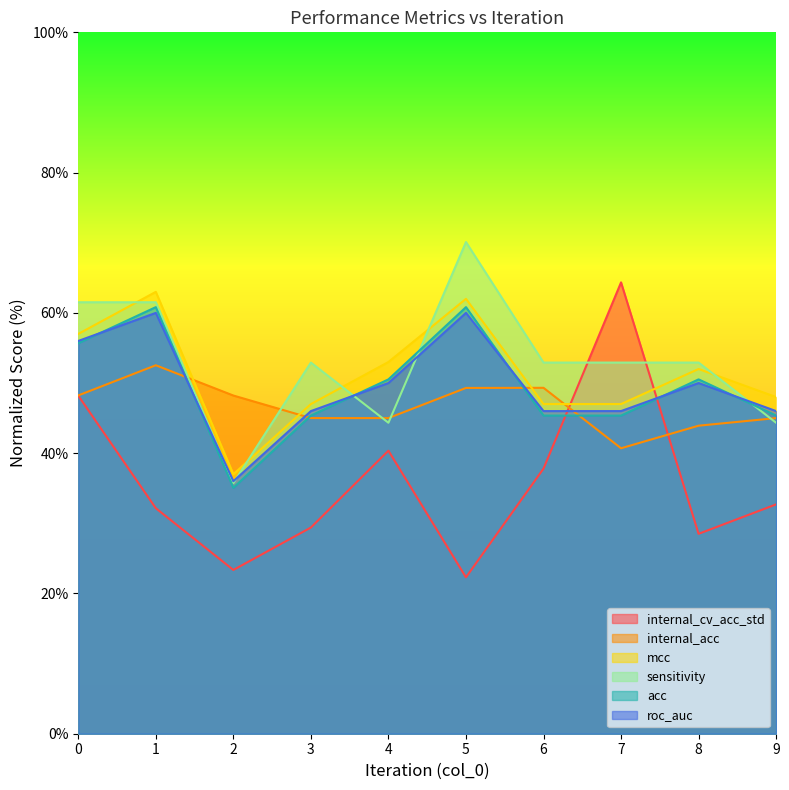

At which label does internal_cv_acc_std reach its peak?

7